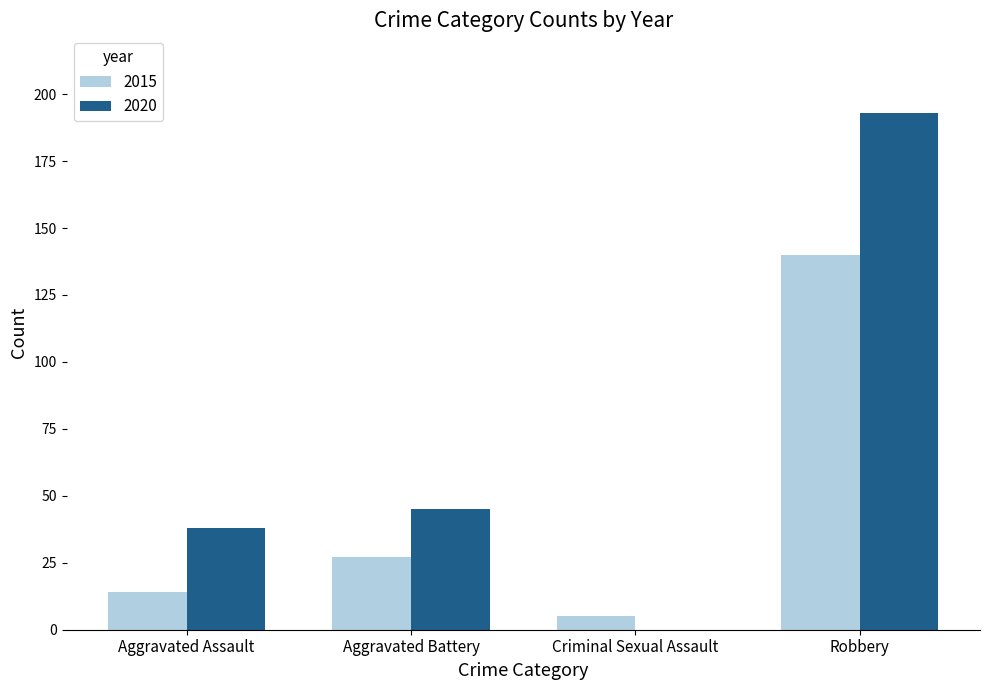

True or false: 2020 has a value of 82 at Criminal Sexual Assault.

False